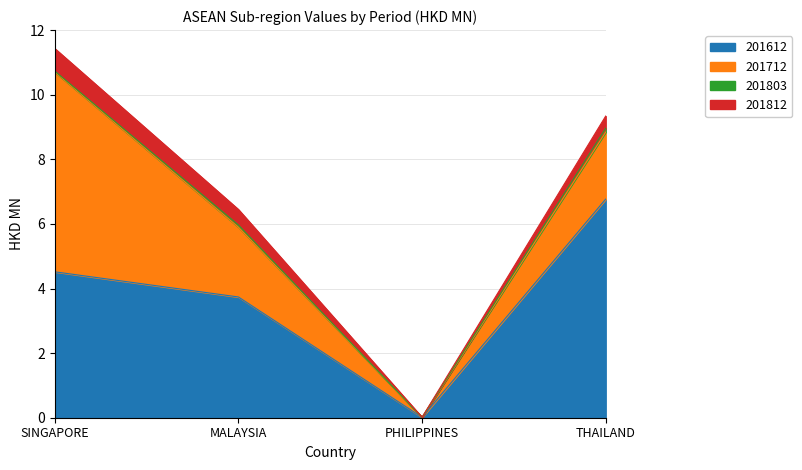

True or false: 201712 has a value of 2.1 at THAILAND.

True